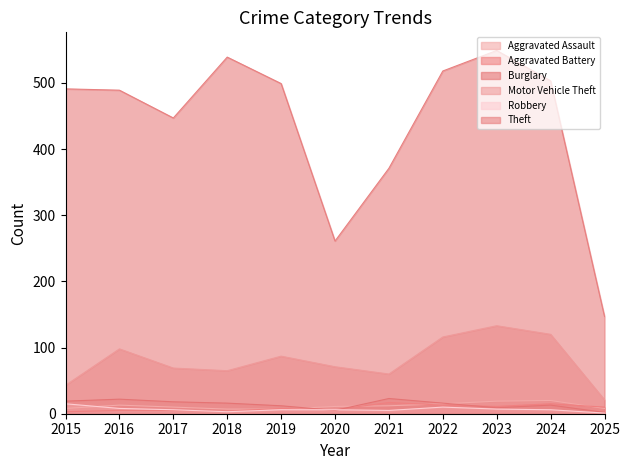

At which label is Burglary closest to 12?

2019